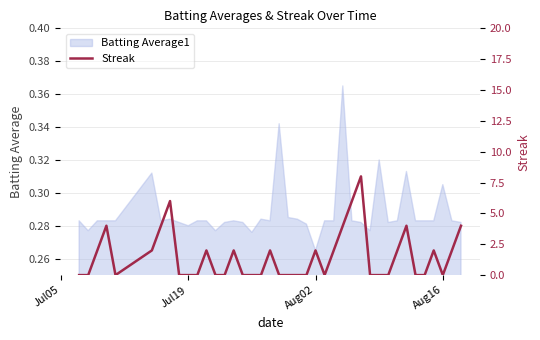

True or false: the data has more than 1 interior local peaks.

True